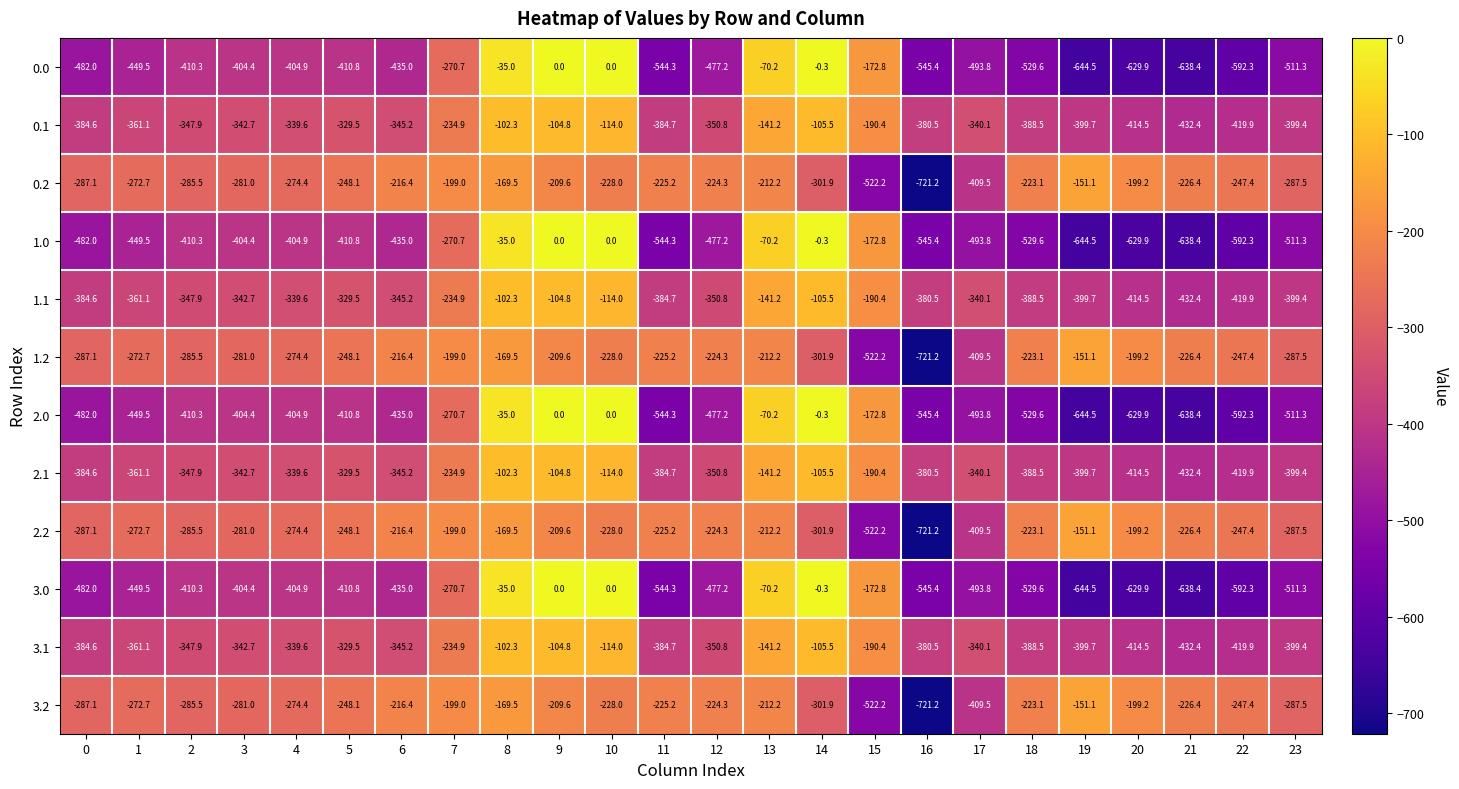

What is the minimum value shown in the chart?

-721.2